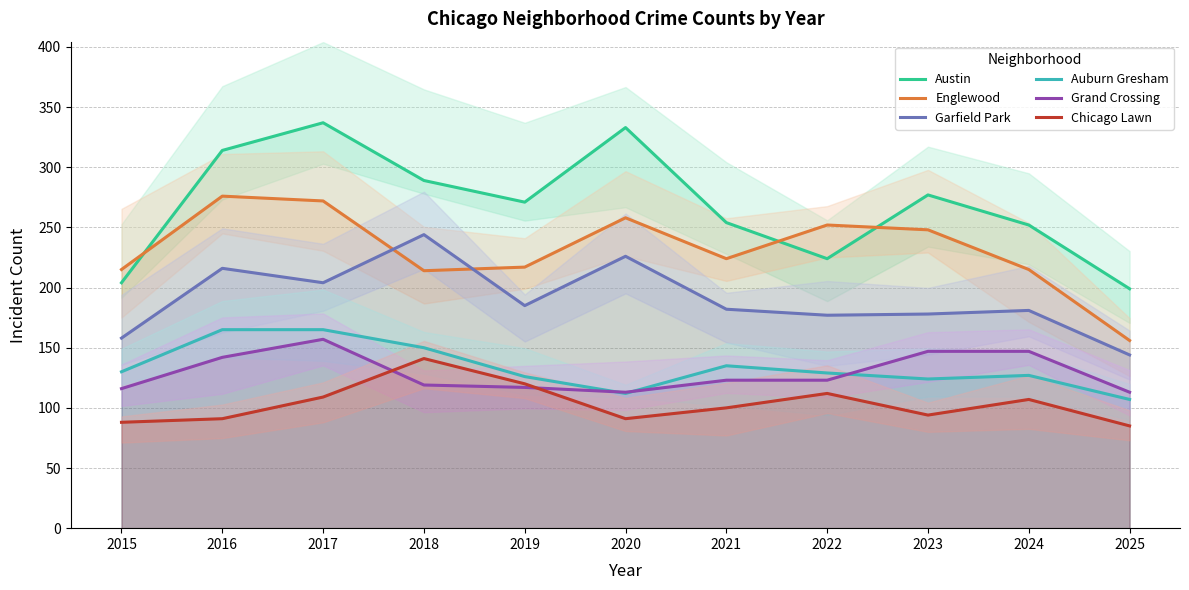

How many values in the Auburn Gresham series exceed 129?

5